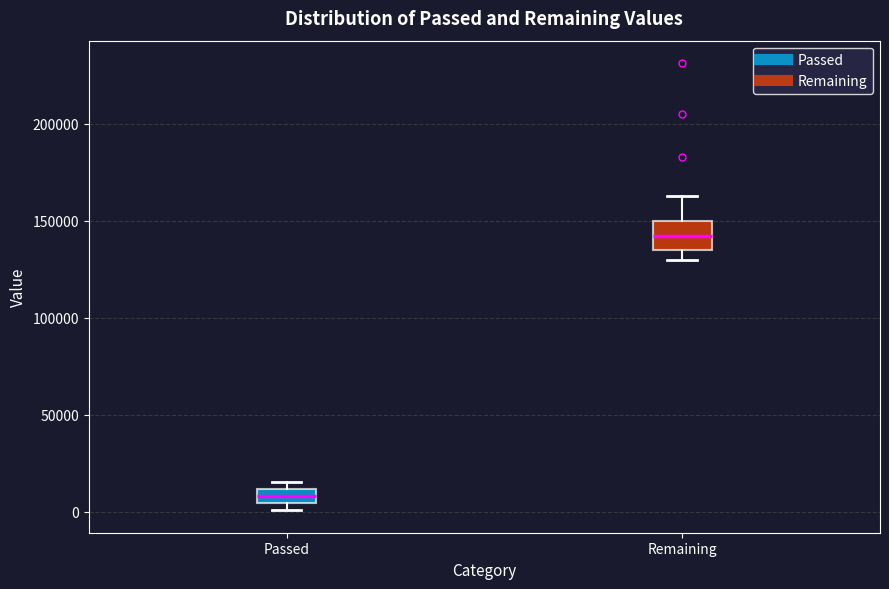

Which box's median line is the lowest?

Passed